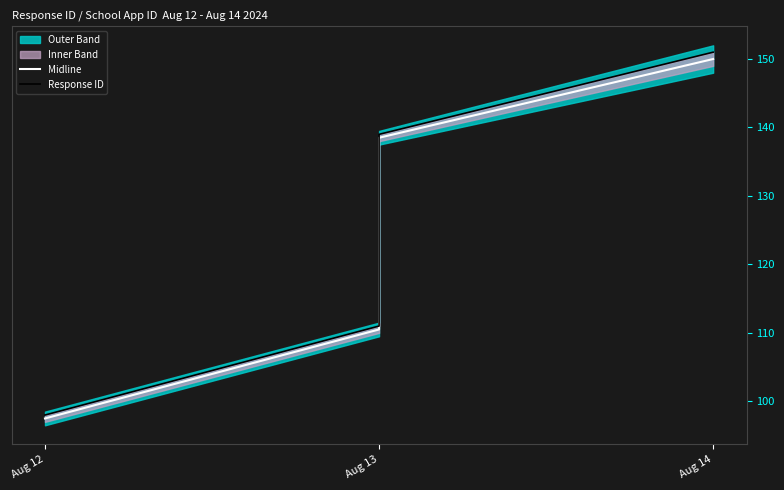

The Midline series shows 91.7 at Aug 14. True or false?

False